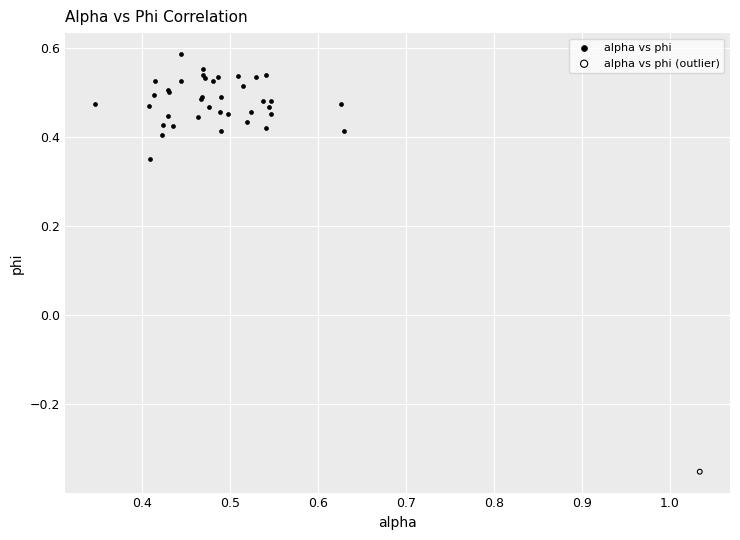

What are all the series names shown in the legend?

alpha vs phi, alpha vs phi (outlier)